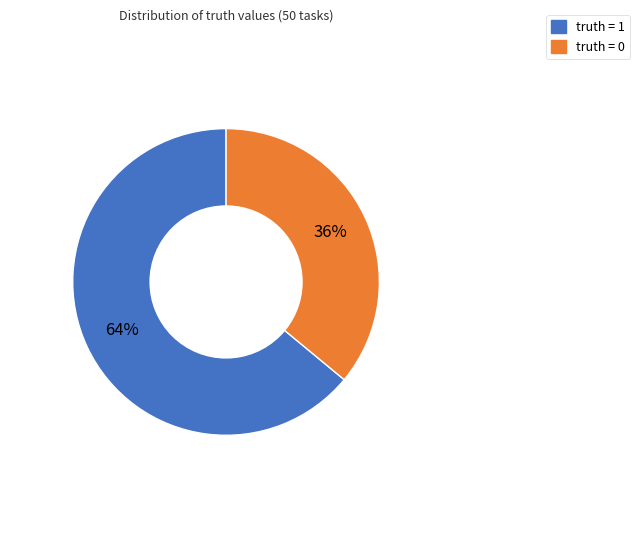

Which category has the biggest portion of the pie?

truth = 1